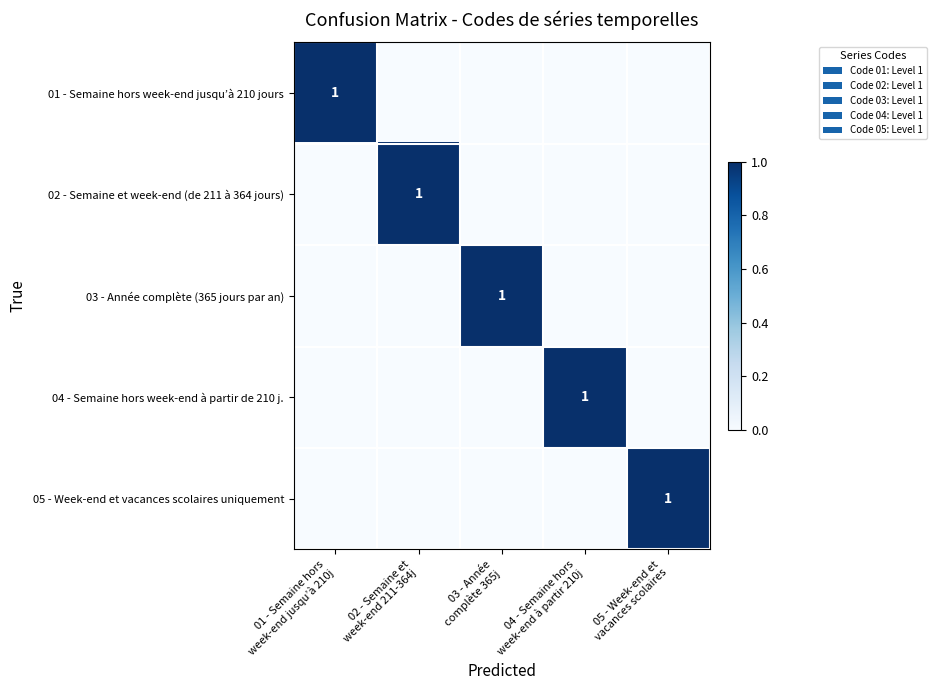

What is the sum of all 01 - Semaine hors week-end jusqu’à 210 jours values?

1